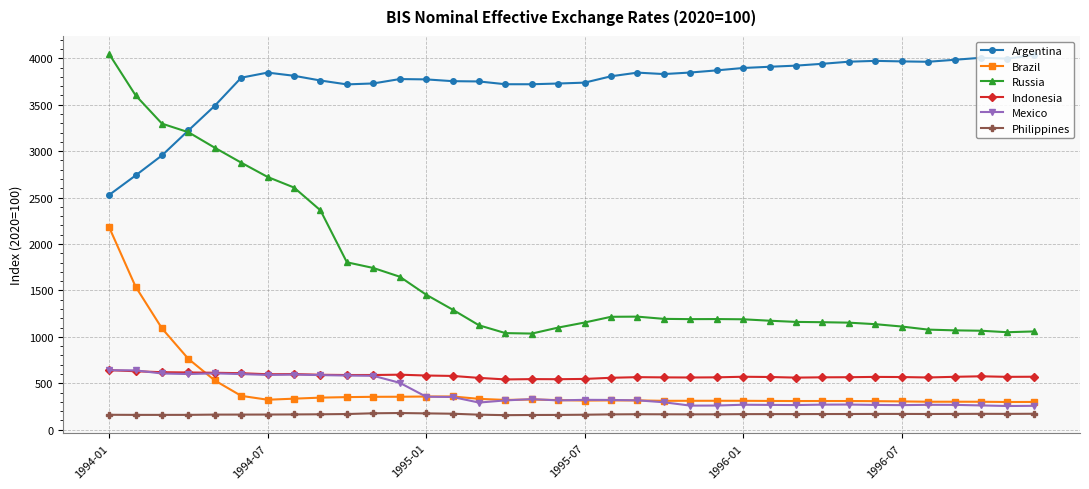

True or false: Philippines and Brazil cross at least once.

False